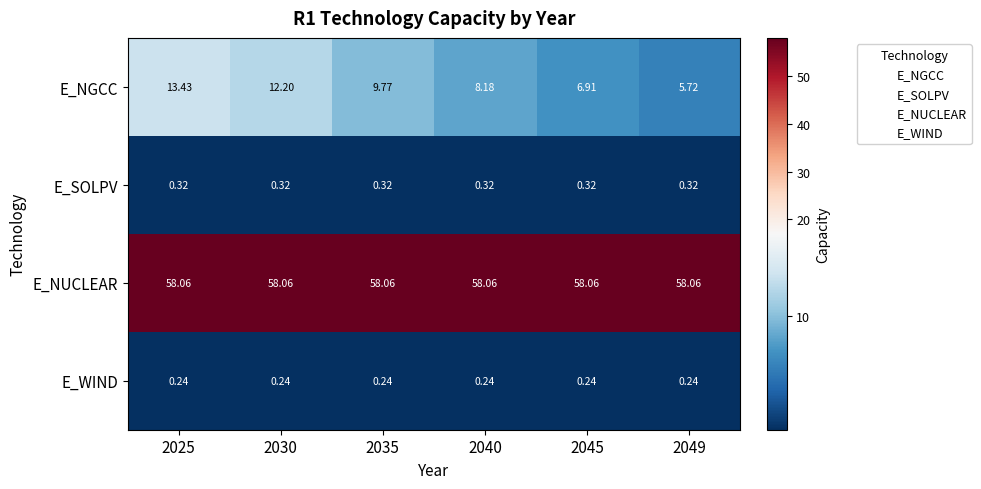

Which series has the widest spread of values?

E_NGCC